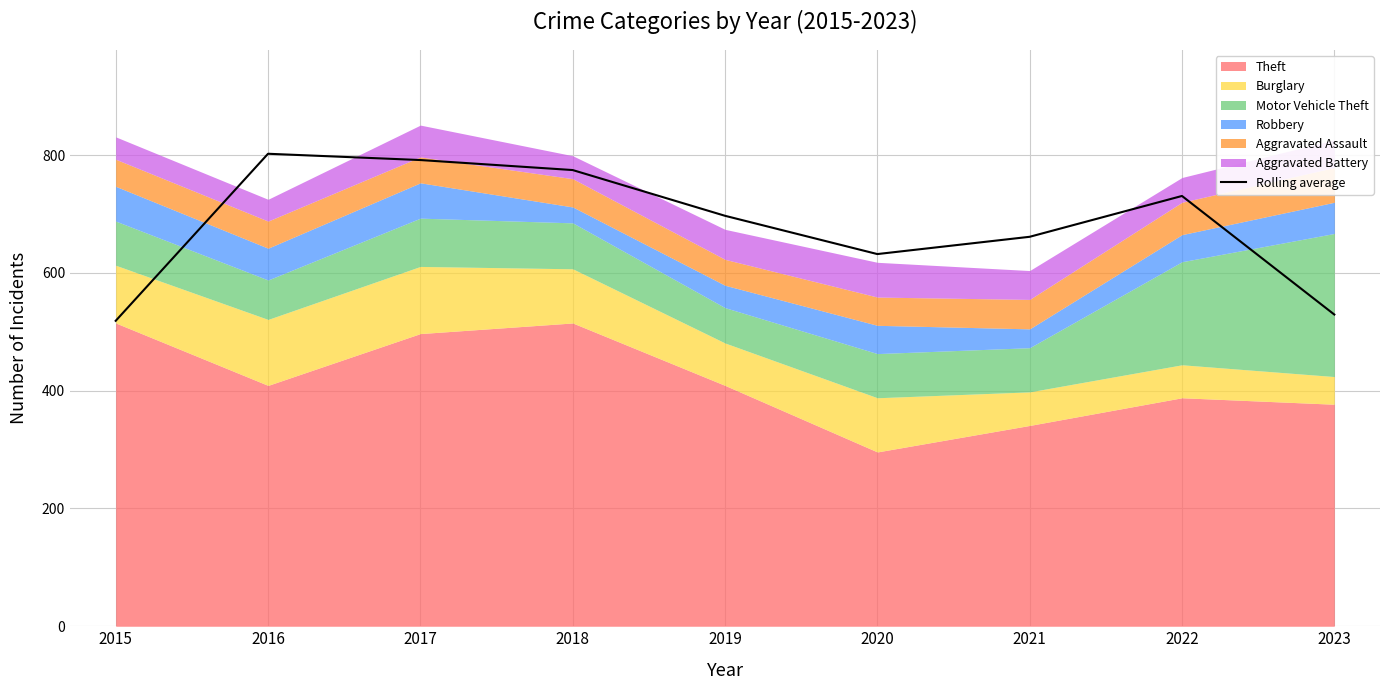

At which category does the data reach its first local peak?

2016